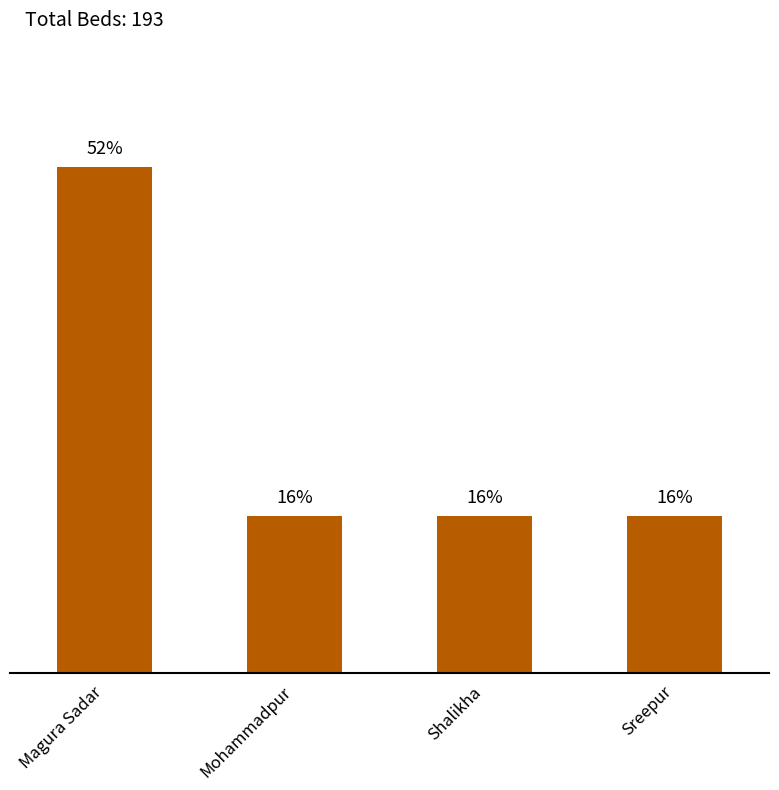

Which has a higher value, Mohammadpur or Shalikha?

Mohammadpur